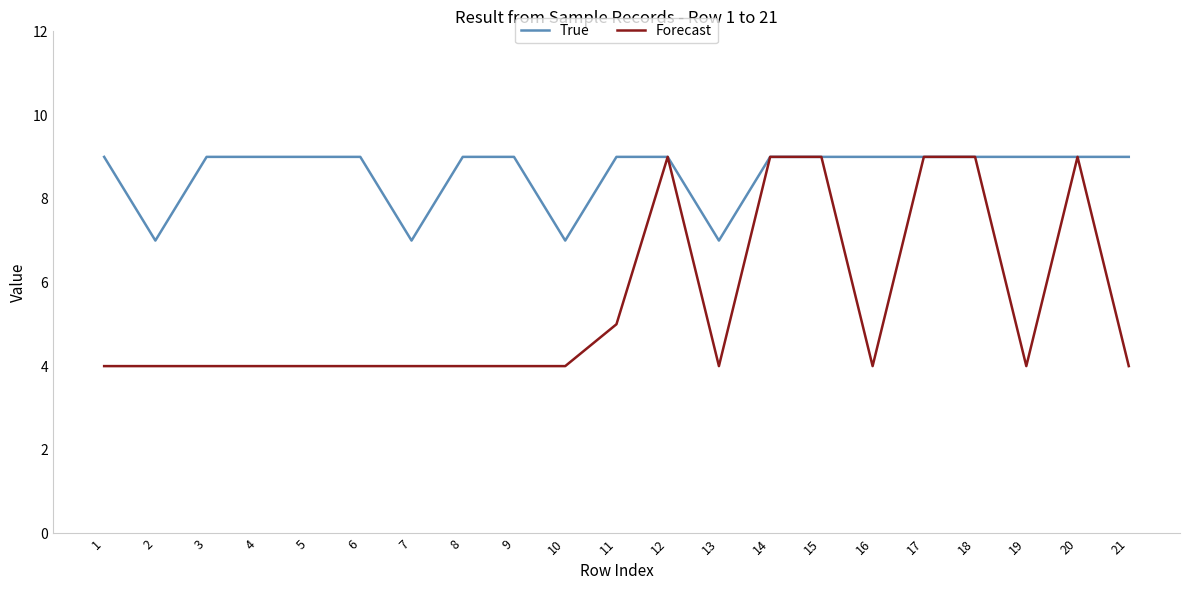

The value of Forecast at 5 is 6. True or false?

False